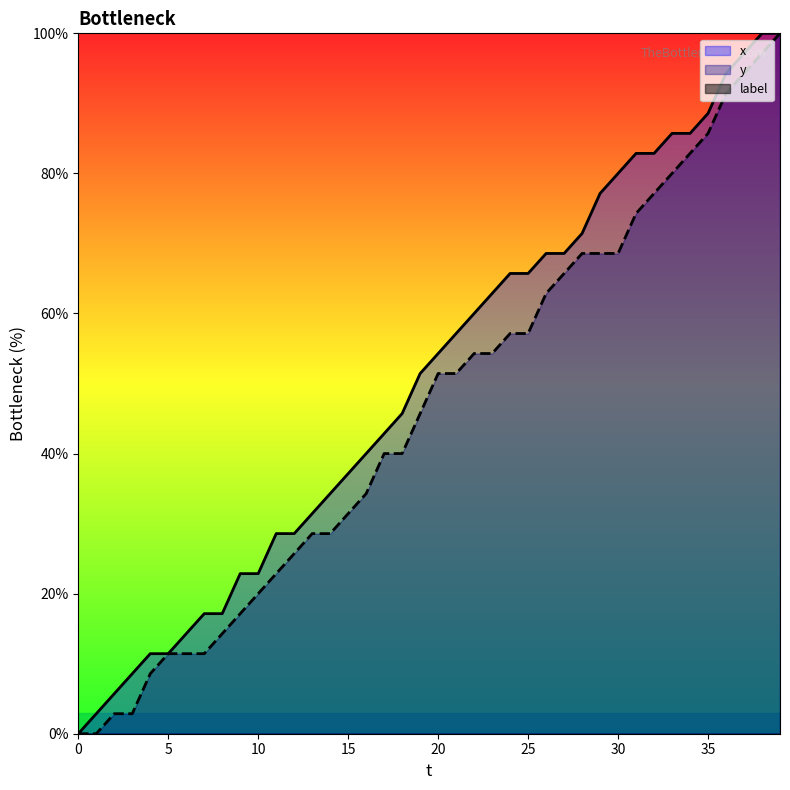

What is the average value of the y series?

46.0